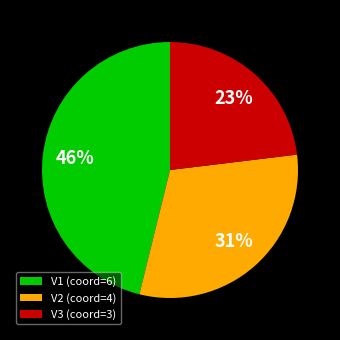

Rank the categories by value from lowest to highest.

V3, V2, V1